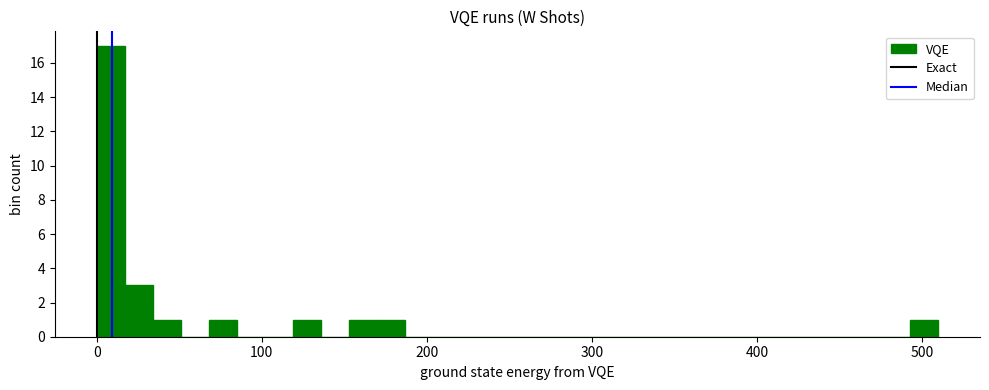

Read against the x-axis, roughly where is the centre of the tallest bar?

10